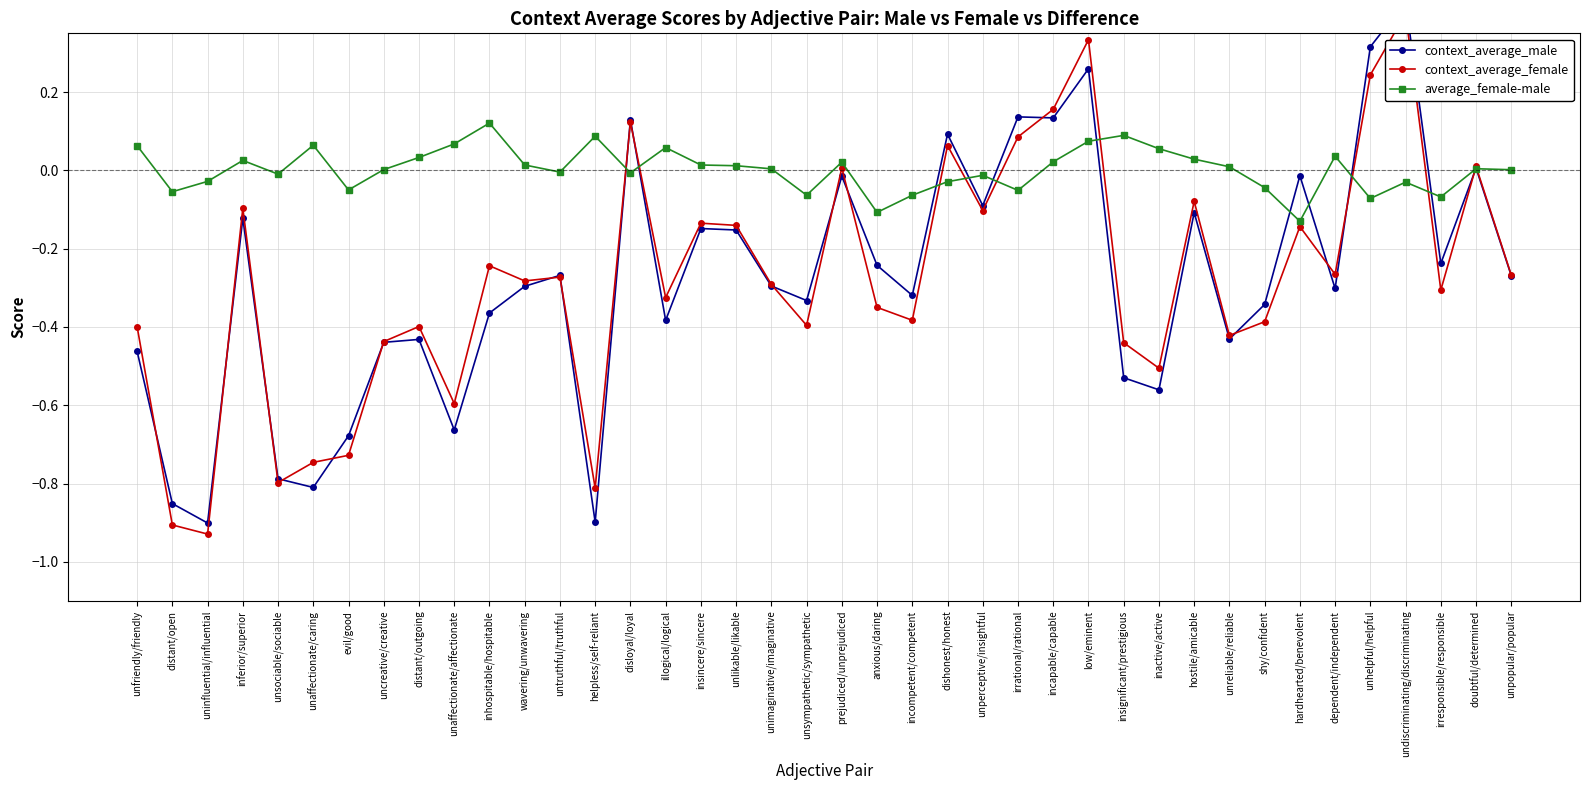

Does the chart have visible grid lines?

Yes